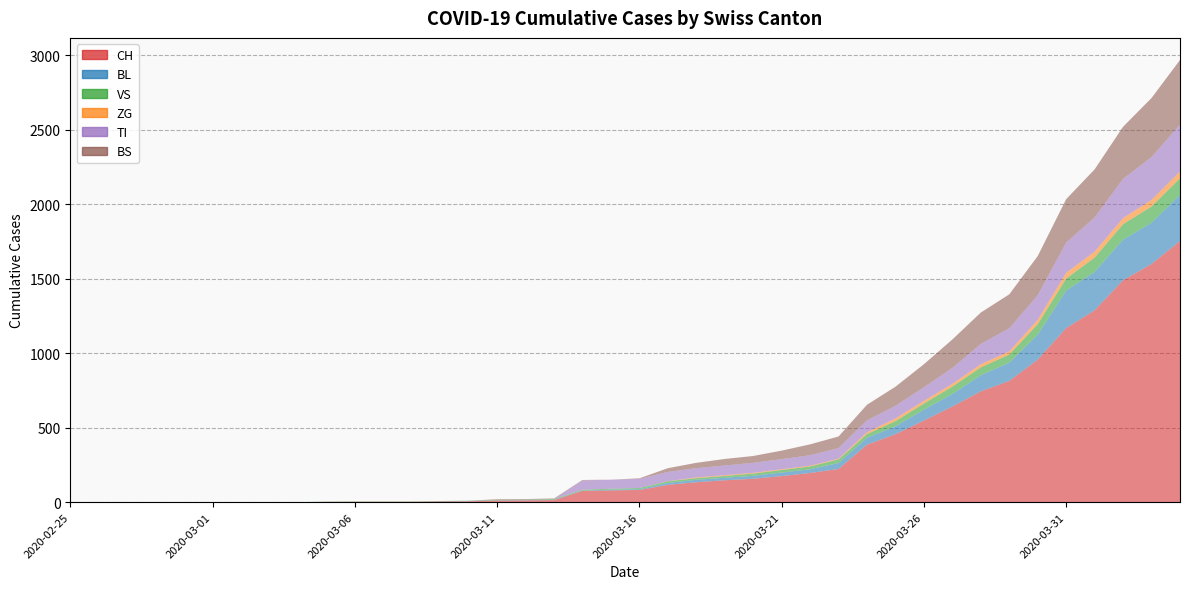

Reading right to left, list all the values displayed in this chart.

CH: 2020-04-04=1753	2020-04-03=1599	2020-04-02=1490	2020-04-01=1288	2020-03-31=1169	2020-03-30=957	2020-03-29=814	2020-03-28=744	2020-03-27=642	2020-03-26=548	2020-03-25=456	2020-03-24=386	2020-03-23=223	2020-03-22=196	2020-03-21=175	2020-03-20=157	2020-03-19=147	2020-03-18=134	2020-03-17=116	2020-03-16=82	2020-03-15=79	2020-03-14=76	2020-03-13=14	2020-03-12=12	2020-03-11=11	2020-03-10=6	2020-03-09=5	2020-03-08=3	2020-03-07=3	2020-03-06=3	2020-03-05=2	2020-03-04=0	2020-03-03=0	2020-03-02=0	2020-03-01=0	2020-02-29=0	2020-02-28=0	2020-02-27=0	2020-02-26=0	2020-02-25=0
BL: 2020-04-04=309	2020-04-03=277	2020-04-02=272	2020-04-01=258	2020-03-31=251	2020-03-30=167	2020-03-29=123	2020-03-28=108	2020-03-27=84	2020-03-26=73	2020-03-25=53	2020-03-24=46	2020-03-23=40	2020-03-22=25	2020-03-21=24	2020-03-20=20	2020-03-19=17	2020-03-18=16	2020-03-17=13	2020-03-16=5	2020-03-15=5	2020-03-14=2	2020-03-13=2	2020-03-12=2	2020-03-11=2	2020-03-10=2	2020-03-09=1	2020-03-08=0	2020-03-07=0	2020-03-06=0	2020-03-05=0	2020-03-04=0	2020-03-03=0	2020-03-02=0	2020-03-01=0	2020-02-29=0	2020-02-28=0	2020-02-27=0	2020-02-26=0	2020-02-25=0
VS: 2020-04-04=112	2020-04-03=109	2020-04-02=104	2020-04-01=96	2020-03-31=81	2020-03-30=71	2020-03-29=54	2020-03-28=53	2020-03-27=50	2020-03-26=41	2020-03-25=35	2020-03-24=25	2020-03-23=24	2020-03-22=19	2020-03-21=17	2020-03-20=15	2020-03-19=12	2020-03-18=11	2020-03-17=11	2020-03-16=8	2020-03-15=6	2020-03-14=6	2020-03-13=5	2020-03-12=3	2020-03-11=3	2020-03-10=2	2020-03-09=2	2020-03-08=2	2020-03-07=2	2020-03-06=2	2020-03-05=2	2020-03-04=0	2020-03-03=0	2020-03-02=0	2020-03-01=0	2020-02-29=0	2020-02-28=0	2020-02-27=0	2020-02-26=0	2020-02-25=0
ZG: 2020-04-04=46	2020-04-03=44	2020-04-02=41	2020-04-01=40	2020-03-31=39	2020-03-30=29	2020-03-29=21	2020-03-28=21	2020-03-27=18	2020-03-26=18	2020-03-25=18	2020-03-24=12	2020-03-23=5	2020-03-22=5	2020-03-21=5	2020-03-20=5	2020-03-19=5	2020-03-18=5	2020-03-17=1	2020-03-16=0	2020-03-15=0	2020-03-14=0	2020-03-13=0	2020-03-12=0	2020-03-11=0	2020-03-10=0	2020-03-09=0	2020-03-08=0	2020-03-07=0	2020-03-06=0	2020-03-05=0	2020-03-04=0	2020-03-03=0	2020-03-02=0	2020-03-01=0	2020-02-29=0	2020-02-28=0	2020-02-27=0	2020-02-26=0	2020-02-25=0
TI: 2020-04-04=314	2020-04-03=287	2020-04-02=263	2020-04-01=229	2020-03-31=202	2020-03-30=165	2020-03-29=155	2020-03-28=136	2020-03-27=107	2020-03-26=91	2020-03-25=85	2020-03-24=80	2020-03-23=71	2020-03-22=70	2020-03-21=68	2020-03-20=67	2020-03-19=65	2020-03-18=62	2020-03-17=62	2020-03-16=61	2020-03-15=61	2020-03-14=61	2020-03-13=0	2020-03-12=0	2020-03-11=0	2020-03-10=0	2020-03-09=0	2020-03-08=0	2020-03-07=0	2020-03-06=0	2020-03-05=0	2020-03-04=0	2020-03-03=0	2020-03-02=0	2020-03-01=0	2020-02-29=0	2020-02-28=0	2020-02-27=0	2020-02-26=0	2020-02-25=0
BS: 2020-04-04=434	2020-04-03=397	2020-04-02=350	2020-04-01=323	2020-03-31=292	2020-03-30=263	2020-03-29=228	2020-03-28=211	2020-03-27=191	2020-03-26=155	2020-03-25=128	2020-03-24=105	2020-03-23=78	2020-03-22=73	2020-03-21=57	2020-03-20=46	2020-03-19=44	2020-03-18=36	2020-03-17=25	2020-03-16=4	2020-03-15=0	2020-03-14=4	2020-03-13=4	2020-03-12=4	2020-03-11=4	2020-03-10=0	2020-03-09=0	2020-03-08=0	2020-03-07=0	2020-03-06=0	2020-03-05=0	2020-03-04=0	2020-03-03=0	2020-03-02=0	2020-03-01=0	2020-02-29=0	2020-02-28=0	2020-02-27=0	2020-02-26=0	2020-02-25=0